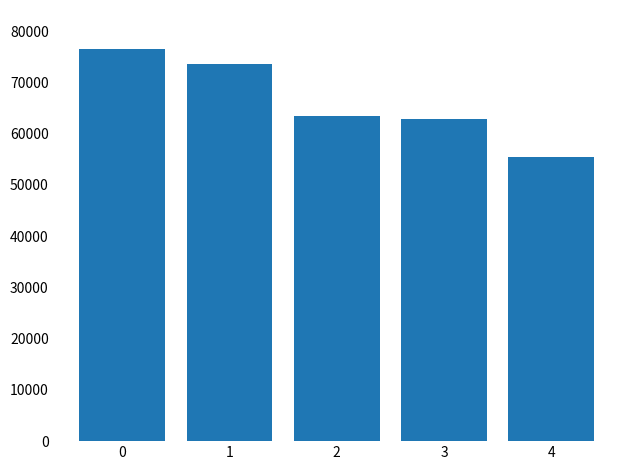

Which has a higher value, 2 or 1?

1